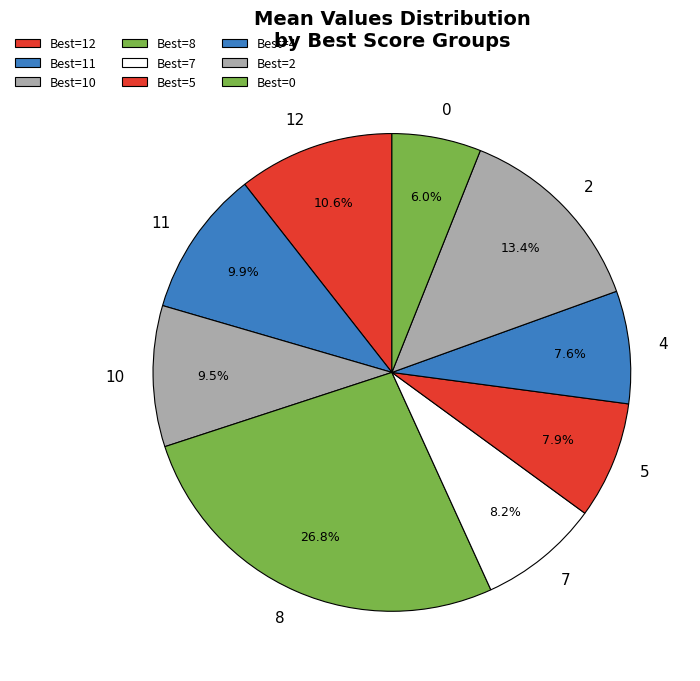

How many slices are in this pie chart?

9